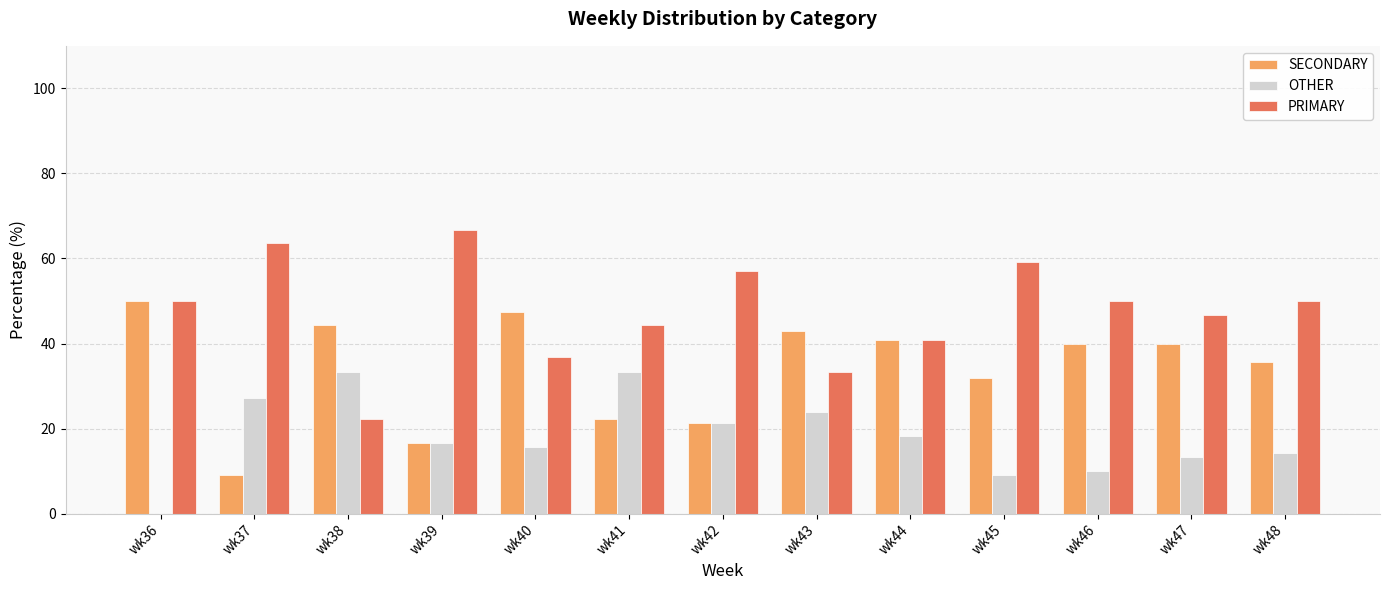

Where is SECONDARY nearest to the value 29?

wk45